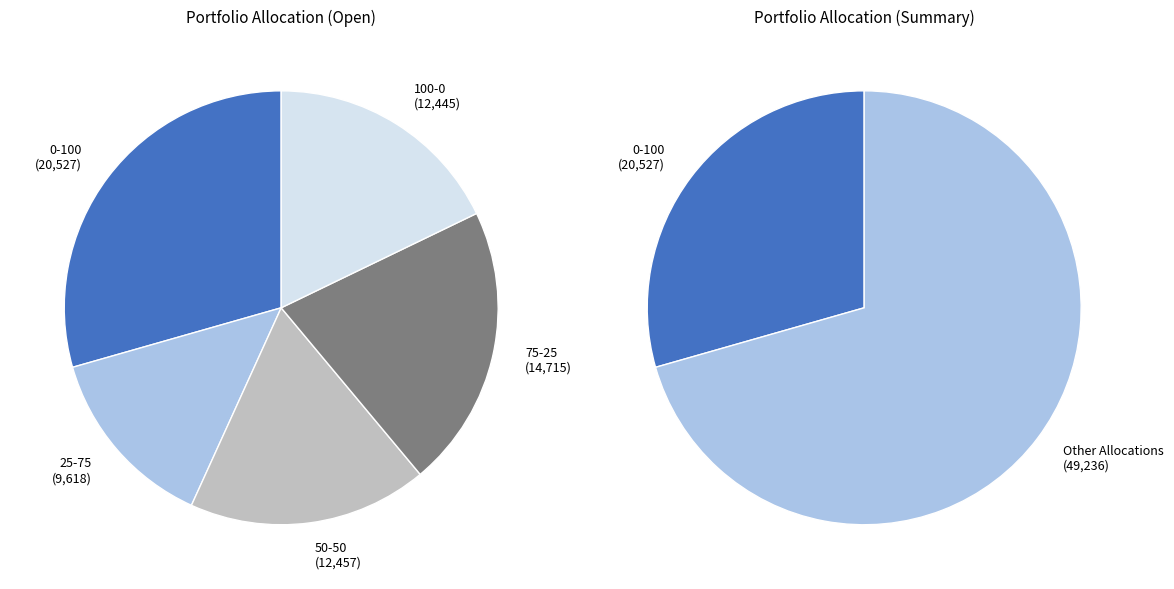

What is the change in value from 0-100 to 100-0?

-8081.5